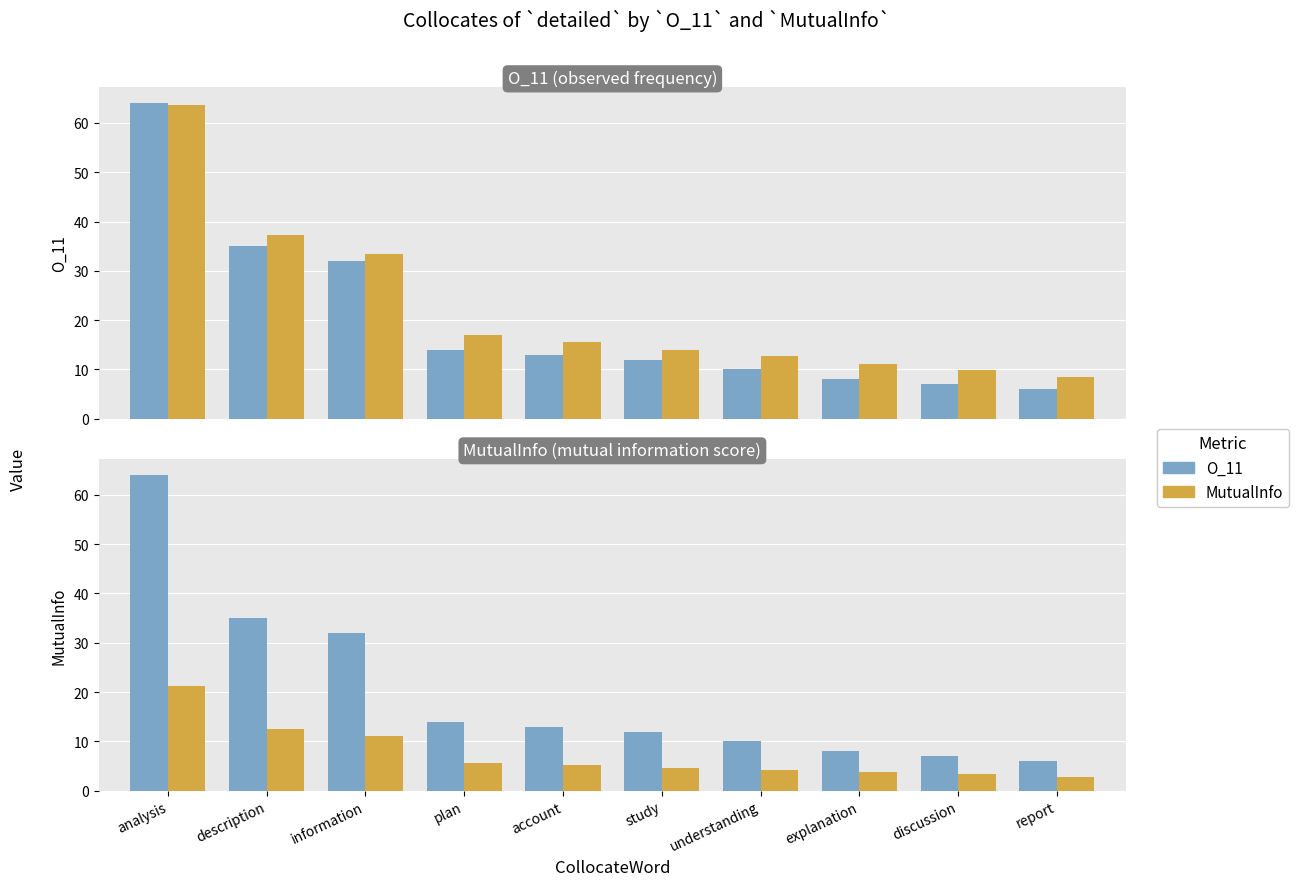

What is the lowest value of the MutualInfo series?

2.8